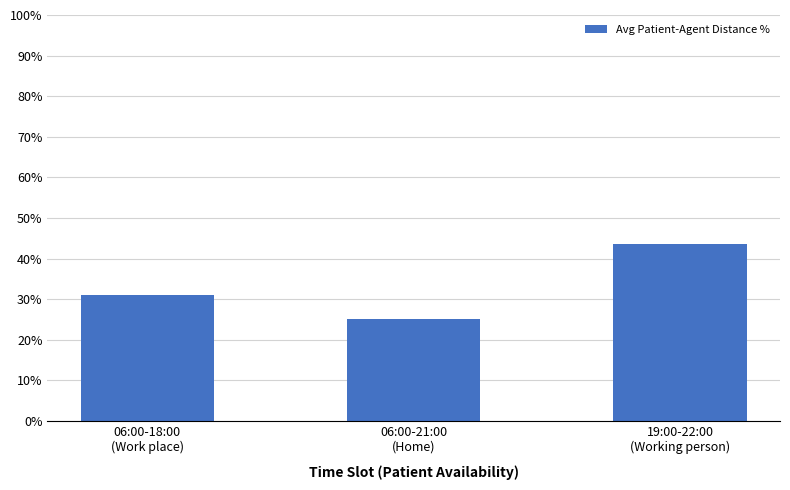

Where does the data first go above 31?

06:00-18:00
(Work place)